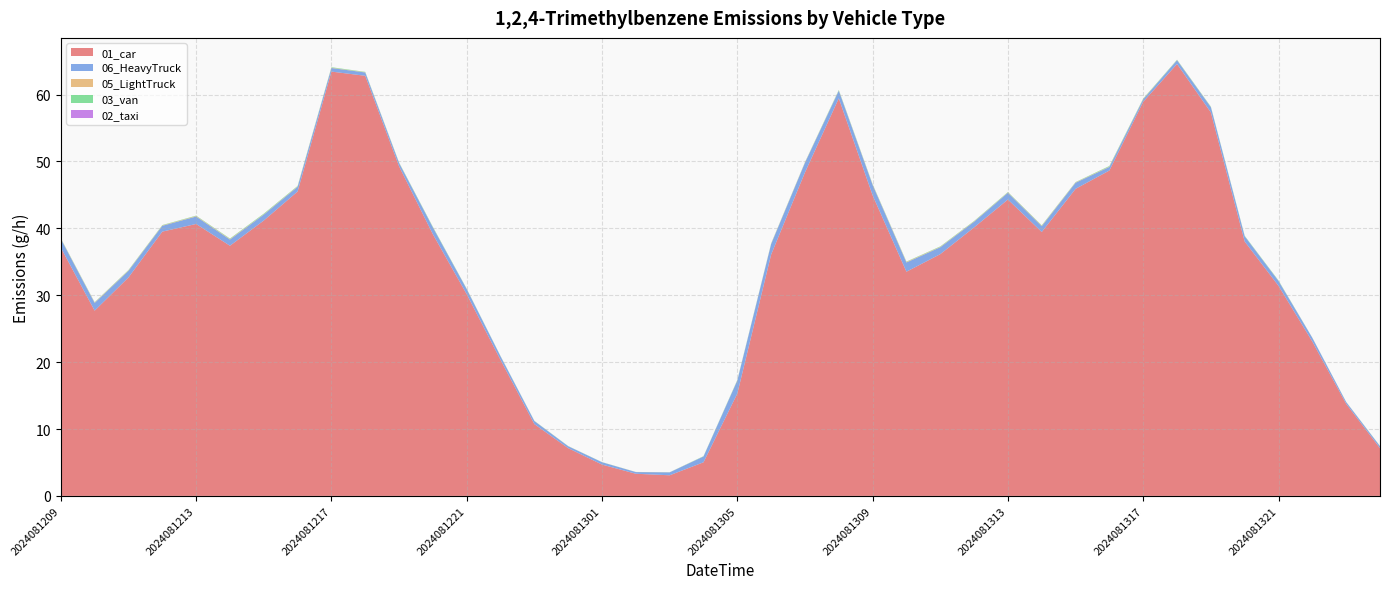

Reading left to right, list all the values displayed in this chart.

01_car: 37.1	27.7	32.7	39.5	40.6	37.4	41.2	45.5	63.4	62.8	49.3	39.1	30.1	20.3	10.7	7.1	4.7	3.3	3.1	5.0	15.3	36.1	48.4	59.4	44.9	33.5	36.1	40.1	44.3	39.4	45.9	48.6	58.9	64.6	57.3	38.0	31.4	23.1	13.8	7.1
06_HeavyTruck: 1.3	1.2	1.0	0.9	1.1	0.9	0.9	0.7	0.5	0.5	0.5	1.0	0.8	0.5	0.5	0.3	0.4	0.2	0.4	0.9	1.9	1.6	1.4	1.1	1.6	1.4	1.0	0.8	1.0	0.9	0.9	0.5	0.4	0.6	0.8	0.8	0.7	0.6	0.3	0.3
05_LightTruck: 0.0	0.1	0.1	0.1	0.1	0.1	0.1	0.1	0.1	0.0	0.0	0.0	0.0	0.0	0.0	0.0	0.0	0.0	0.0	0.0	0.0	0.1	0.1	0.0	0.1	0.1	0.1	0.1	0.1	0.1	0.1	0.1	0.0	0.0	0.0	0.0	0.0	0.0	0.0	0.0
03_van: 0.1	0.0	0.1	0.1	0.1	0.1	0.1	0.1	0.1	0.1	0.0	0.1	0.0	0.0	0.0	0.0	0.0	0.0	0.0	0.0	0.1	0.0	0.0	0.1	0.1	0.1	0.1	0.1	0.1	0.1	0.0	0.1	0.1	0.0	0.1	0.1	0.1	0.0	0.0	0.0
02_taxi: 0.0	0.0	0.0	0.0	0.0	0.0	0.0	0.0	0.0	0.0	0.0	0.0	0.0	0.0	0.0	0.0	0.0	0.0	0.0	0.0	0.0	0.0	0.0	0.0	0.0	0.0	0.0	0.0	0.0	0.0	0.0	0.0	0.0	0.0	0.0	0.0	0.0	0.0	0.0	0.0